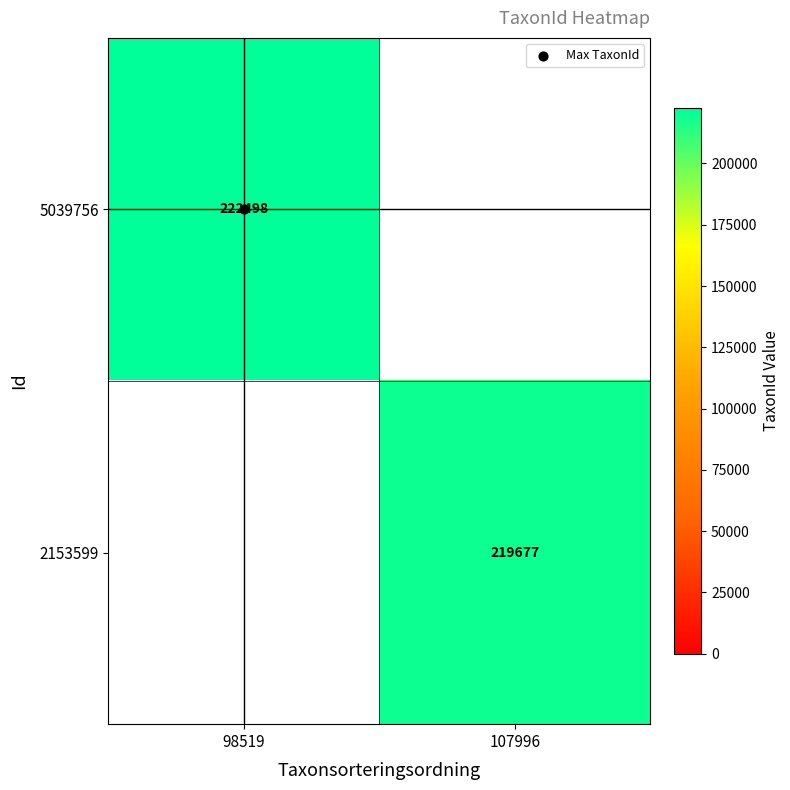

Which has a higher value, 107996 or 98519?

98519